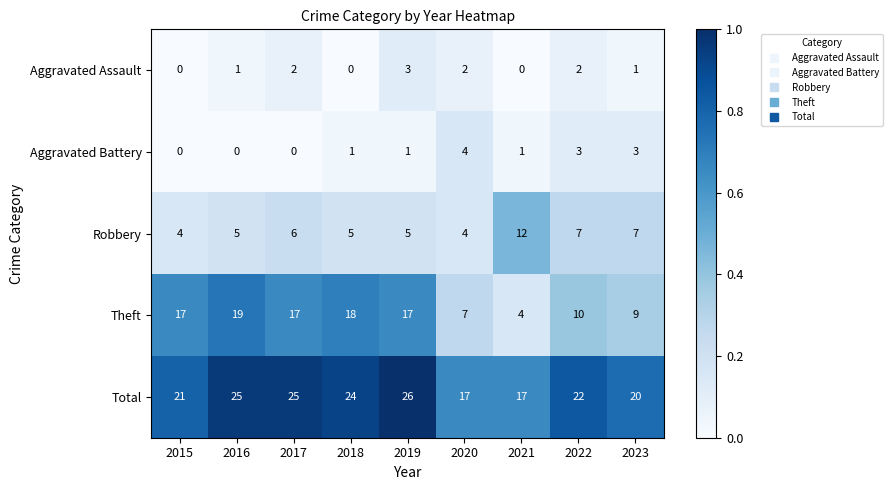

Which series has the largest total across all categories?

Total